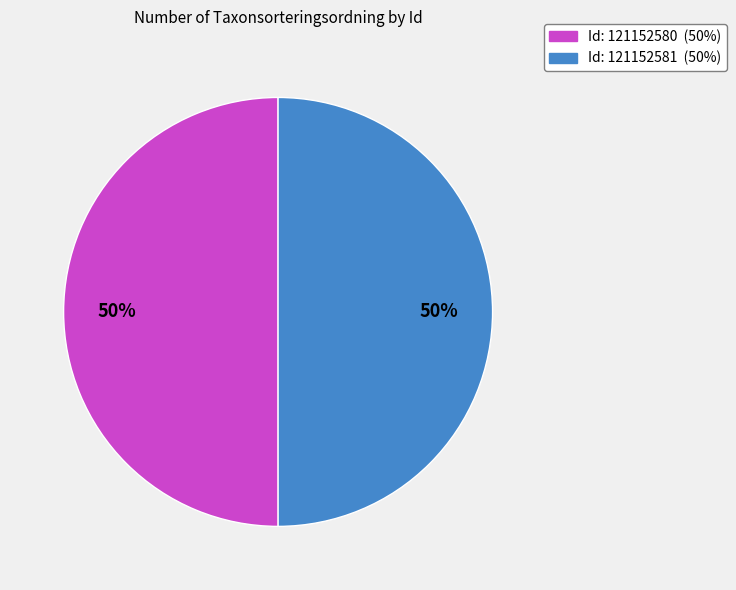

To the nearest percent, what is the average slice percentage?

50%